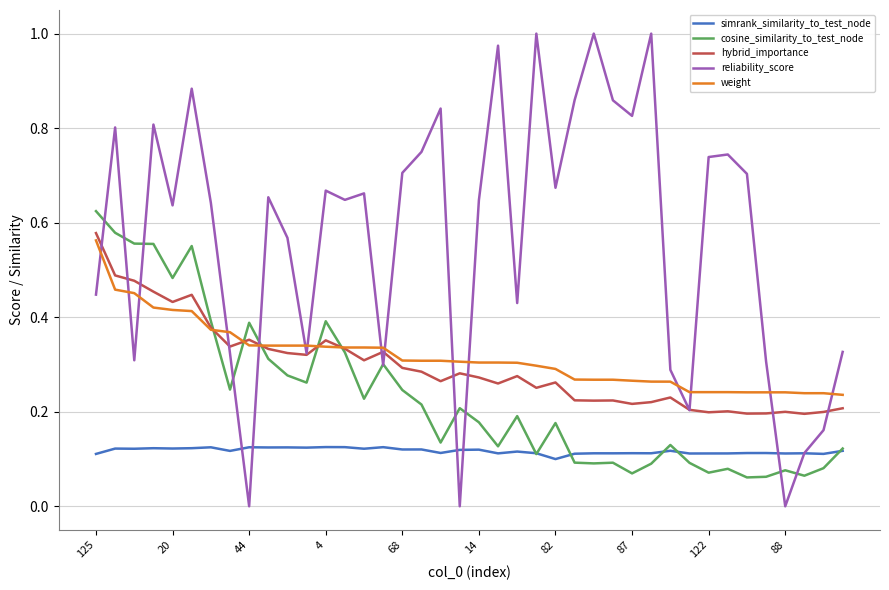

Which series has the widest spread of values?

reliability_score